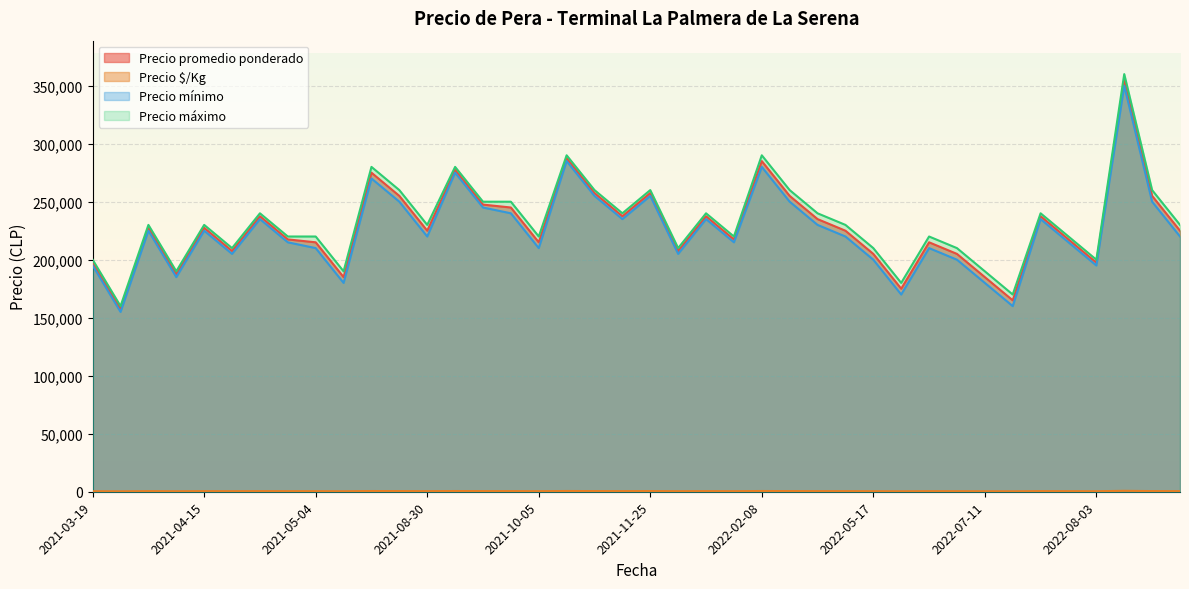

Which series has the largest range (max minus min)?

Precio máximo